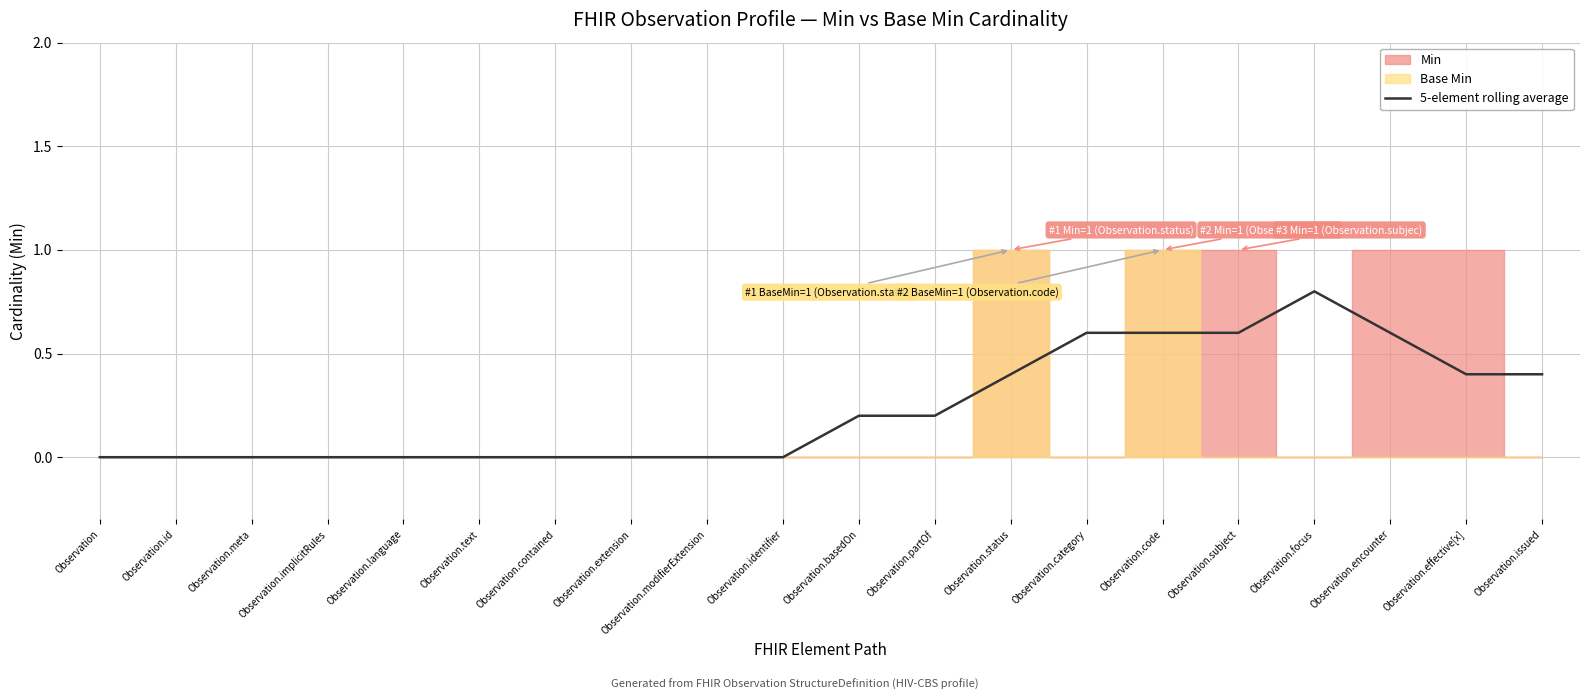

True or false: 5-element rolling average has a value of 0.6 at Observation.encounter.

True